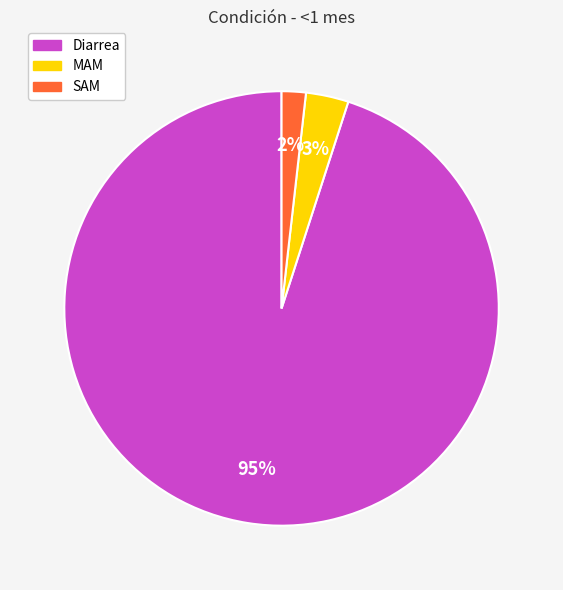

To the nearest percent, what percentage of the pie is Diarrea?

95%